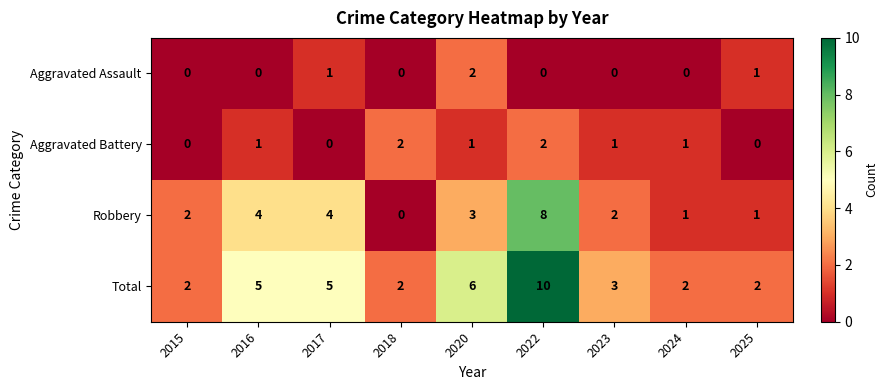

What is the approximate value of Total at 2020?

6